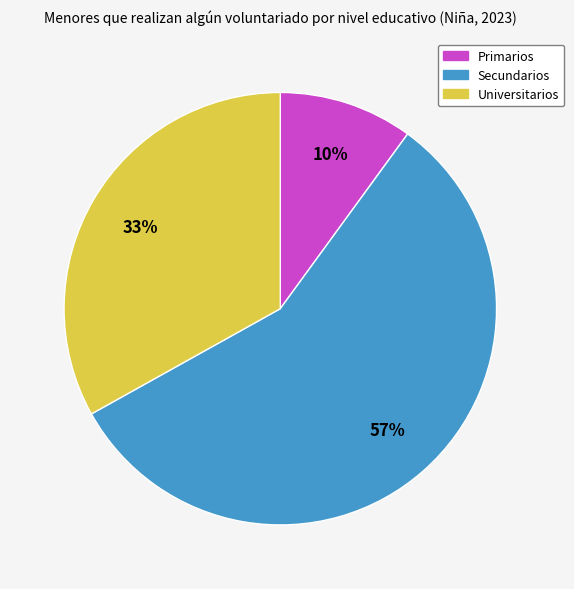

Which slice is the smallest?

Primarios